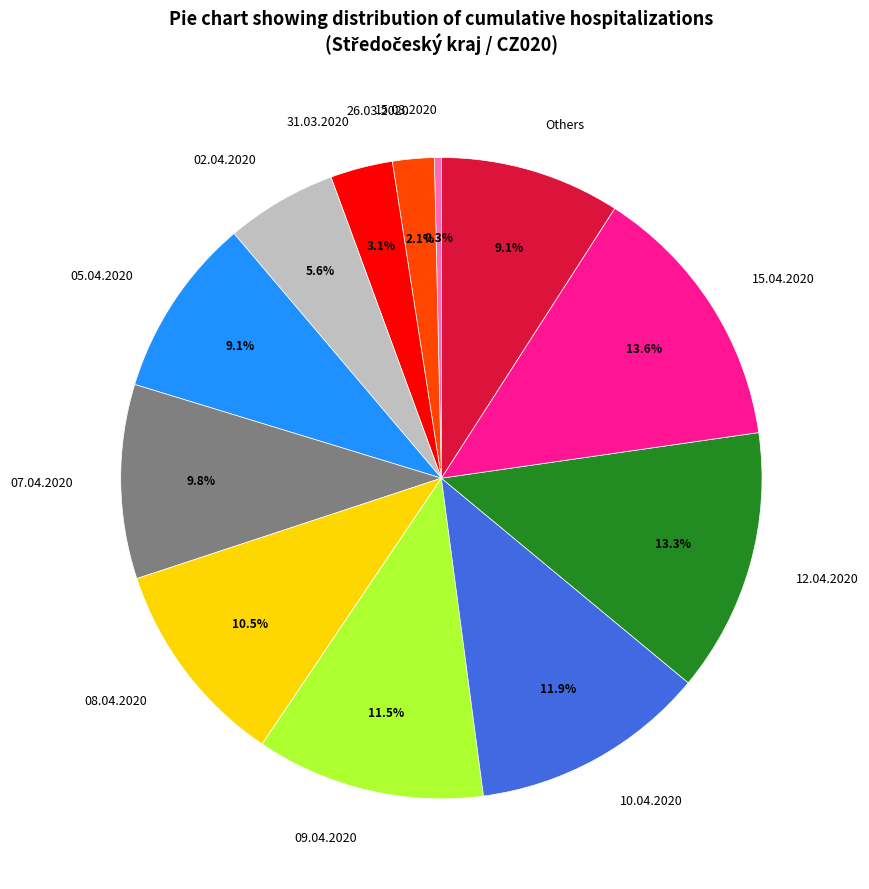

Which has a higher value, 10.04.2020 or 05.04.2020?

10.04.2020